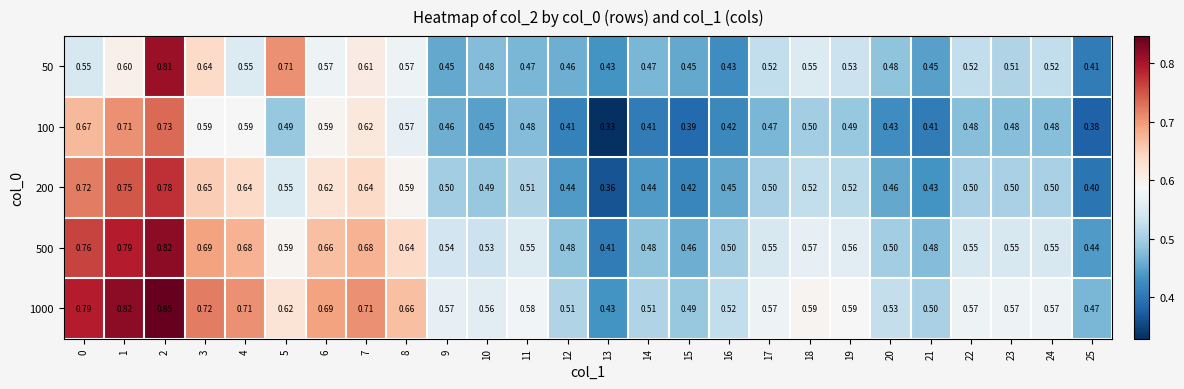

Rank the series by their maximum value, from highest to lowest.

1000, 500, 50, 200, 100